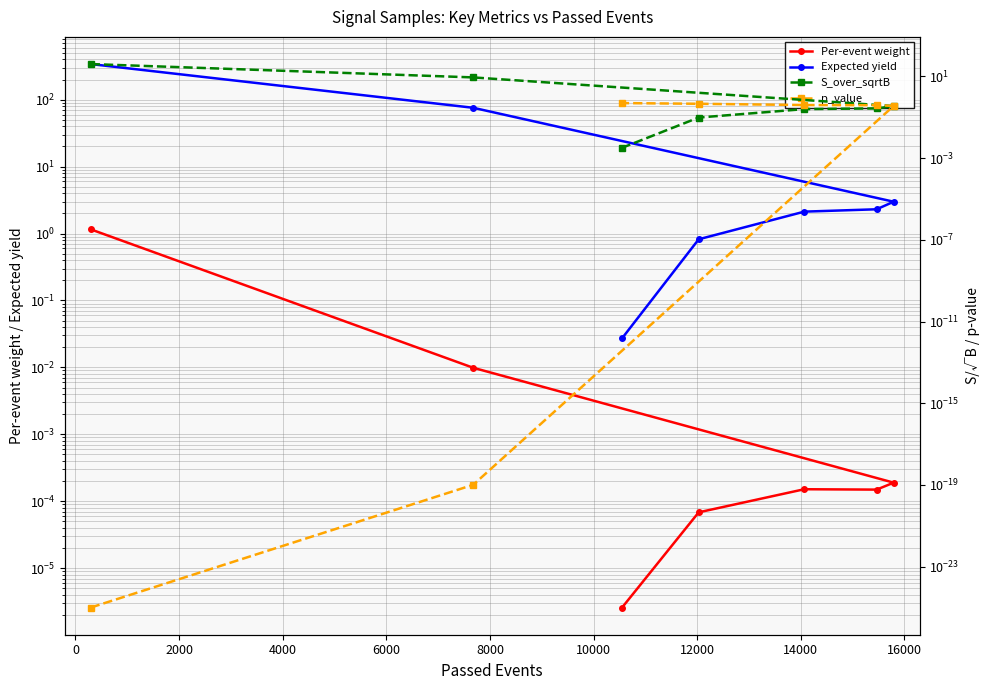

True or false: S_over_sqrtB has more than 0 points higher than both neighbors.

False